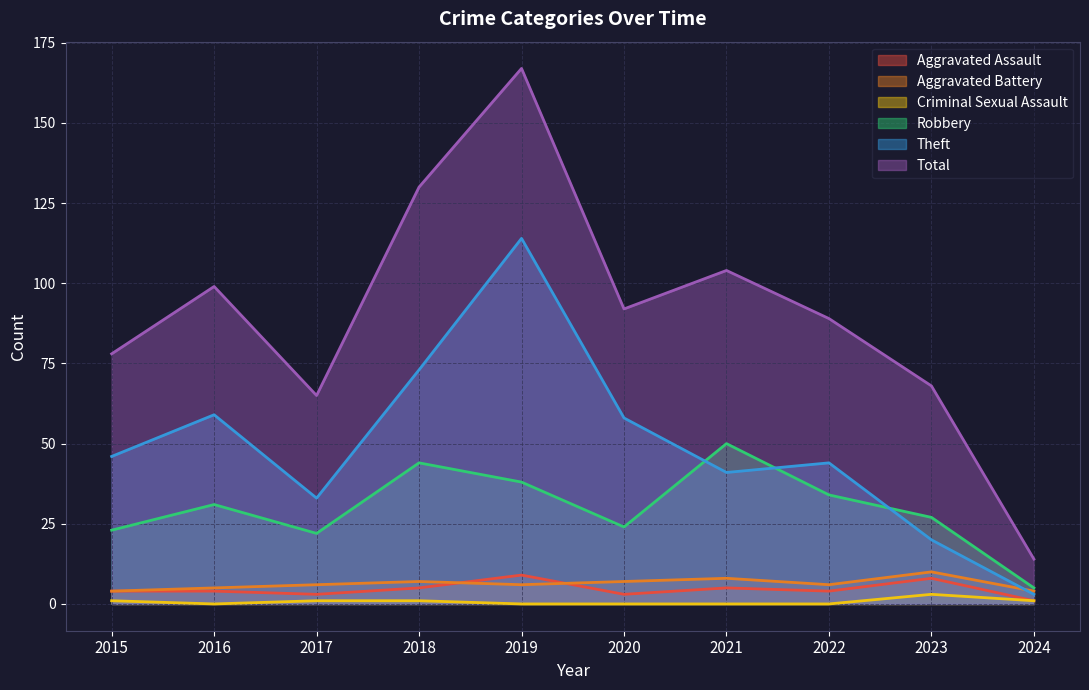

At how many categories does at least one series exceed 155?

1